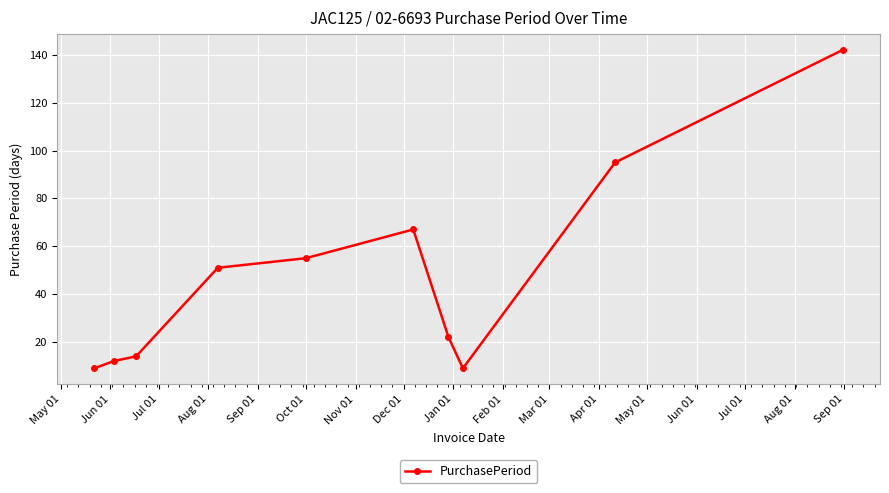

What is the smallest value displayed?

9